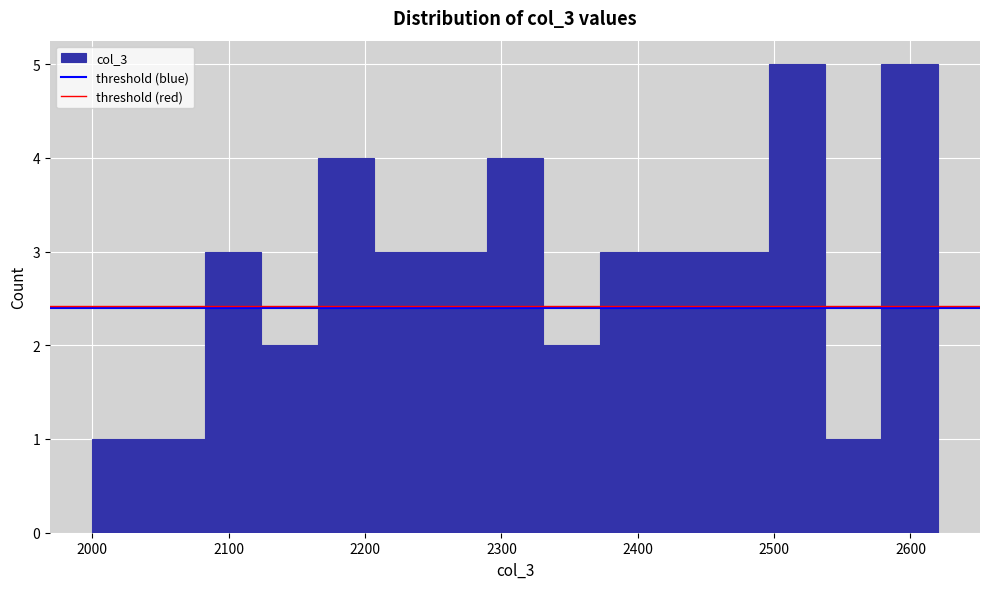

How tall is the bar that spans 2500 to 2540 on the x-axis? Neither the bar edges nor the heights are printed on the chart, so give them approximately, as read against the axes.

5